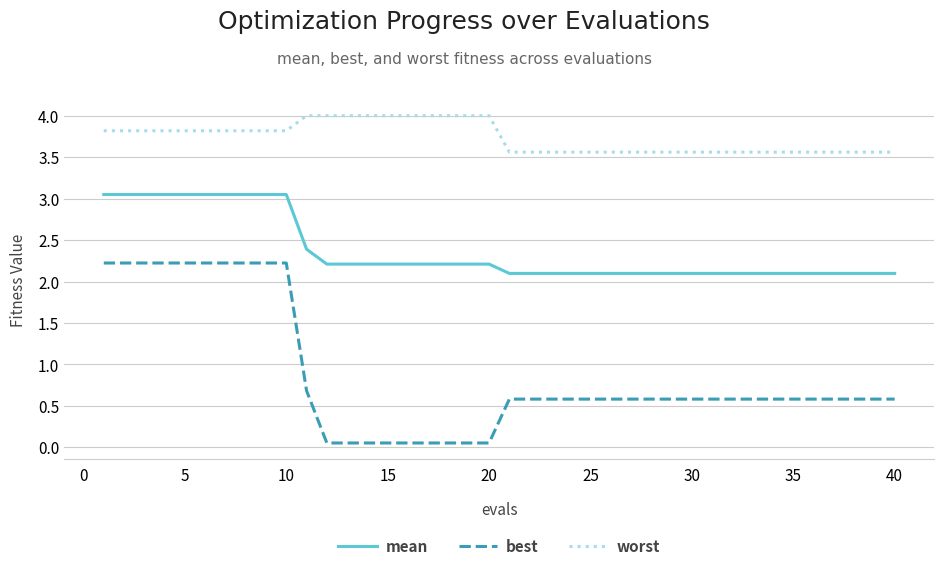

True or false: best and worst cross at least once.

False